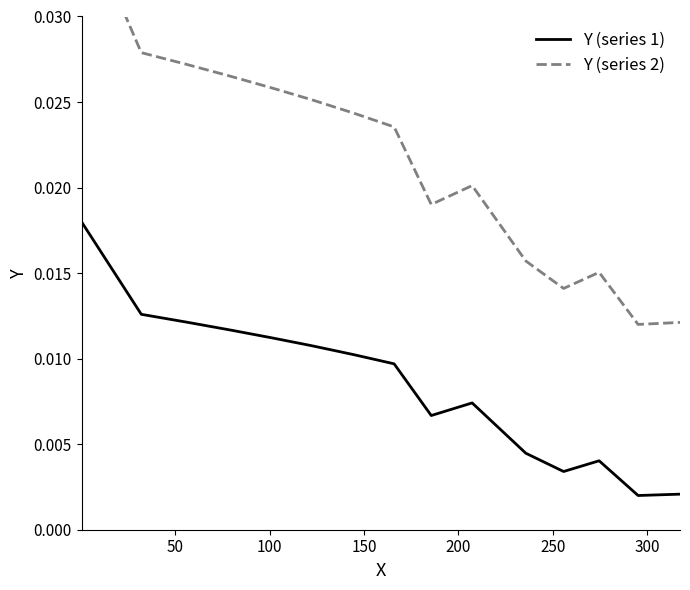

How many Y (series 1) values are between 0 and 1?

15